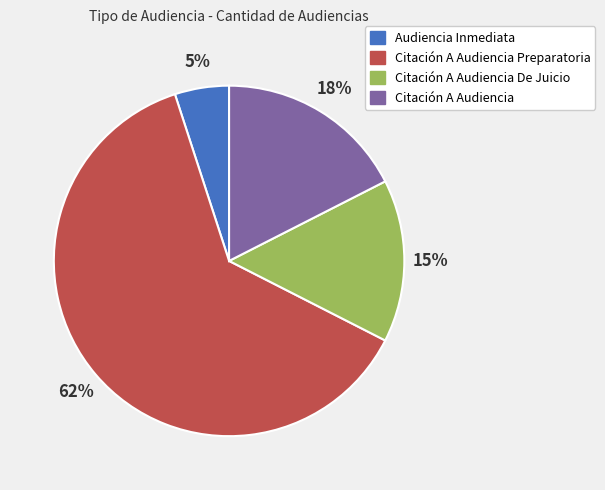

Is it true that Audiencia Inmediata is 5% of the pie?

True